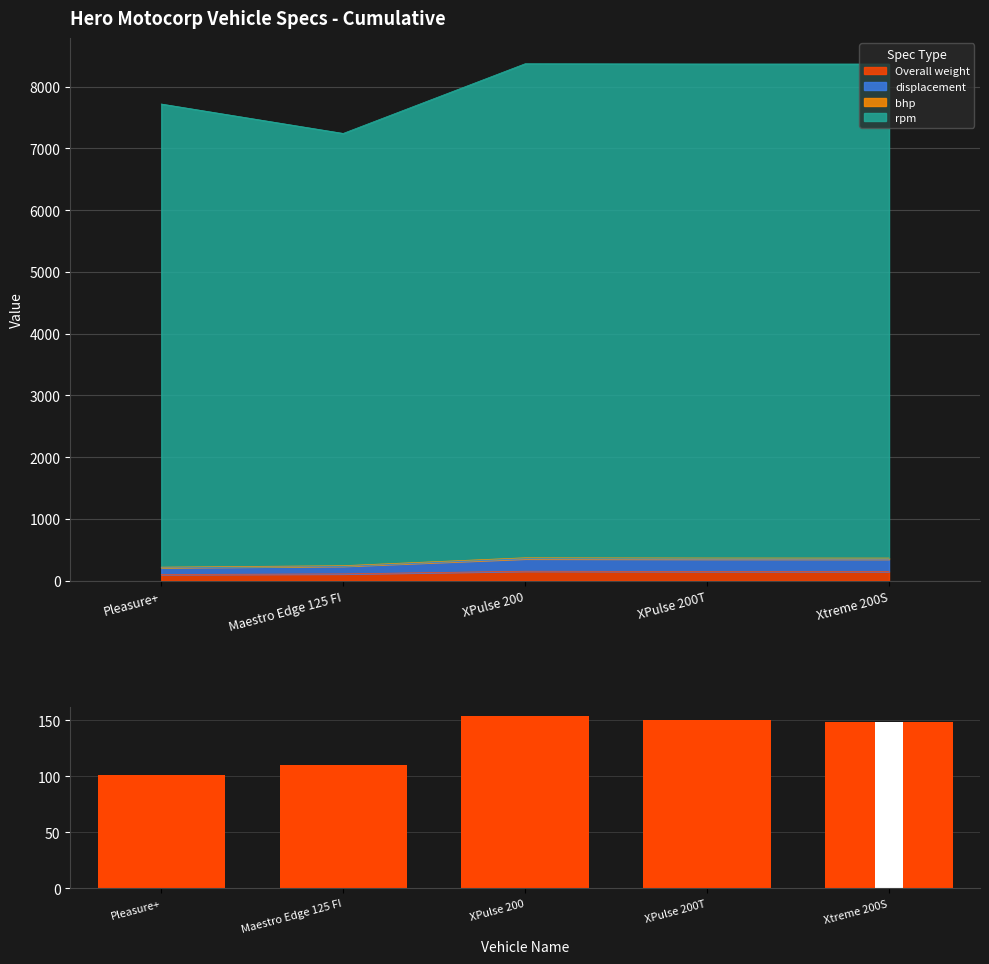

Is it true that the value at Maestro Edge 125 FI is 110?

True